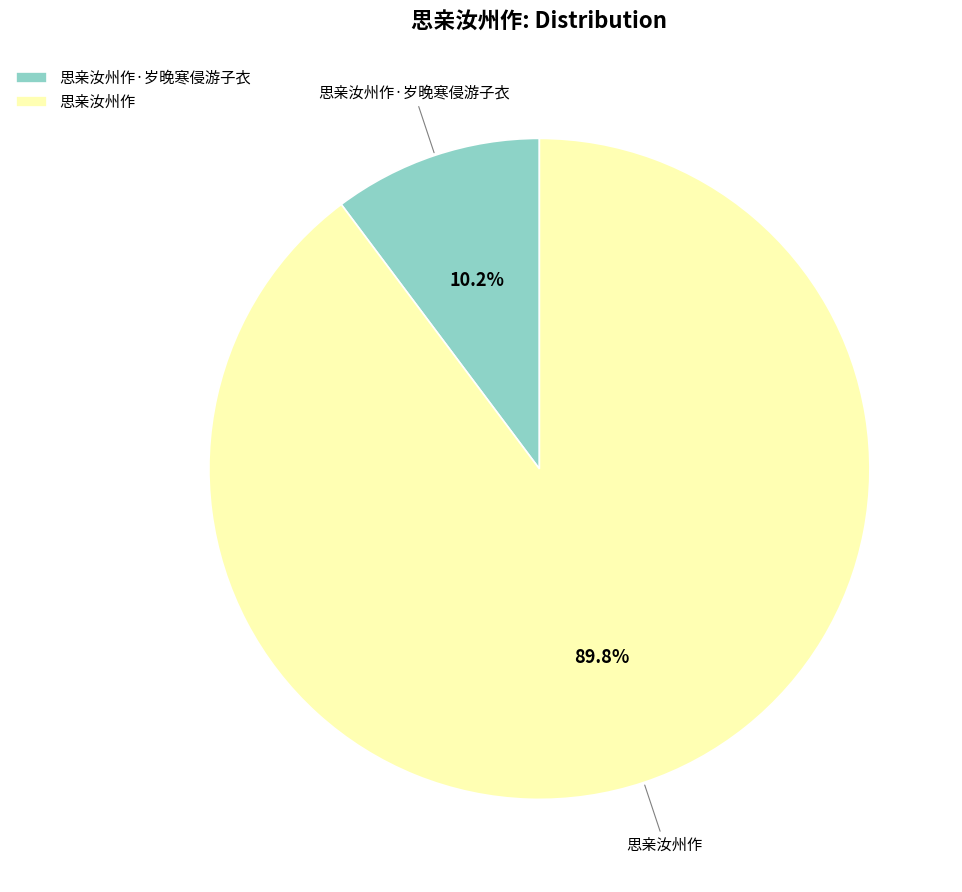

To the nearest percent, what is the combined percentage of 思亲汝州作·岁晚寒侵游子衣 and 思亲汝州作?

100%